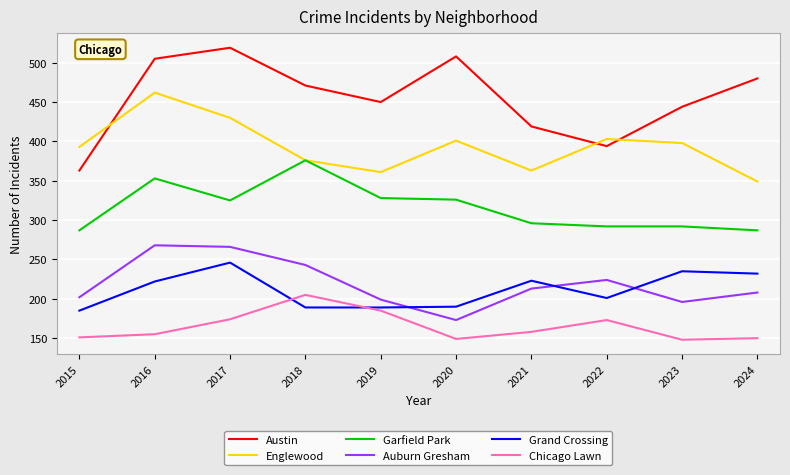

True or false: Grand Crossing and Auburn Gresham intersect in this chart.

True